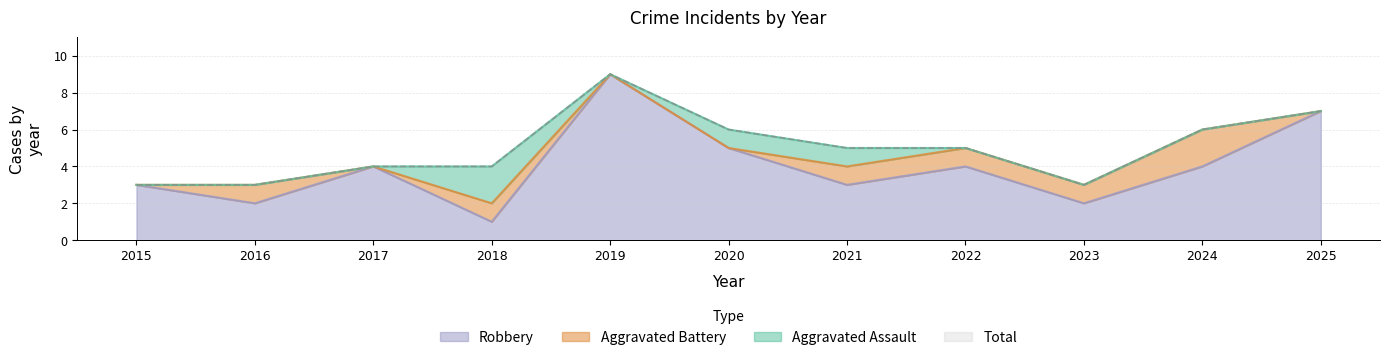

Is the value of Total at 2018 greater than the value of Robbery at 2023?

Yes